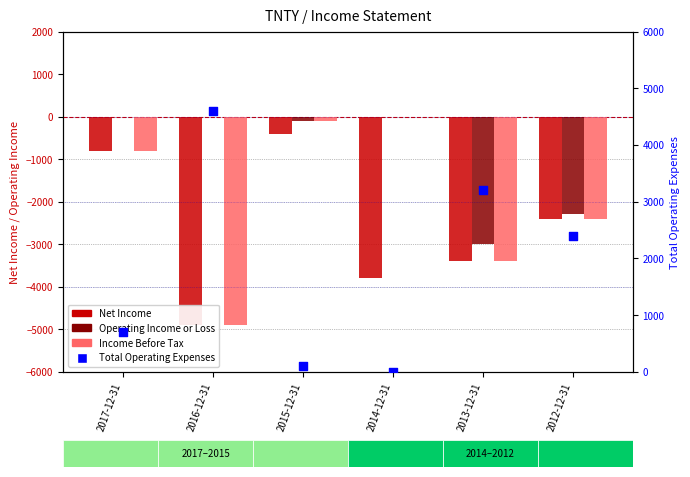

At how many categories does at least one series exceed -2872?

6